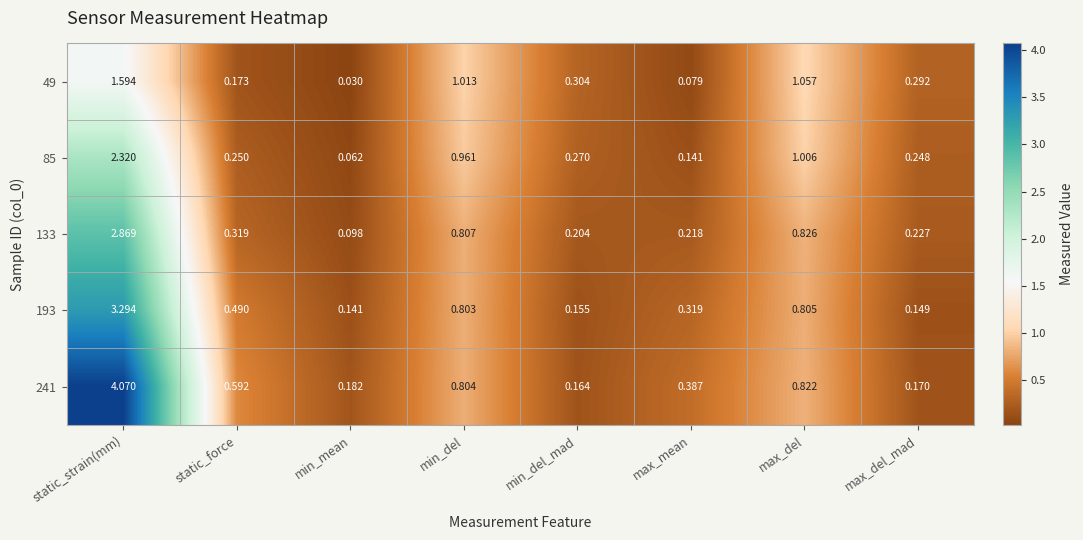

Which category has the lowest value in the 133 series?

min_mean